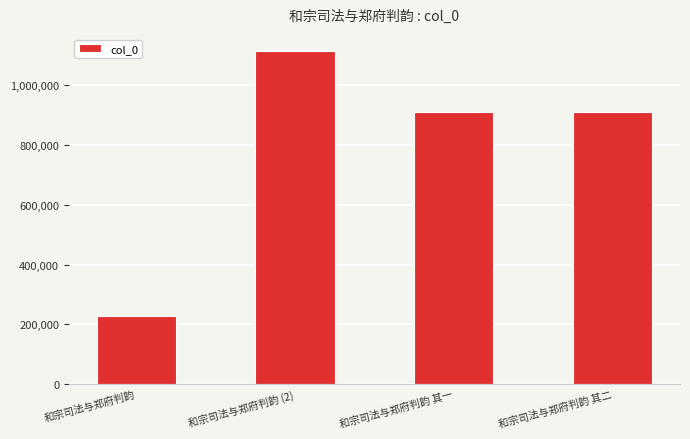

Does the chart contain any negative values?

No